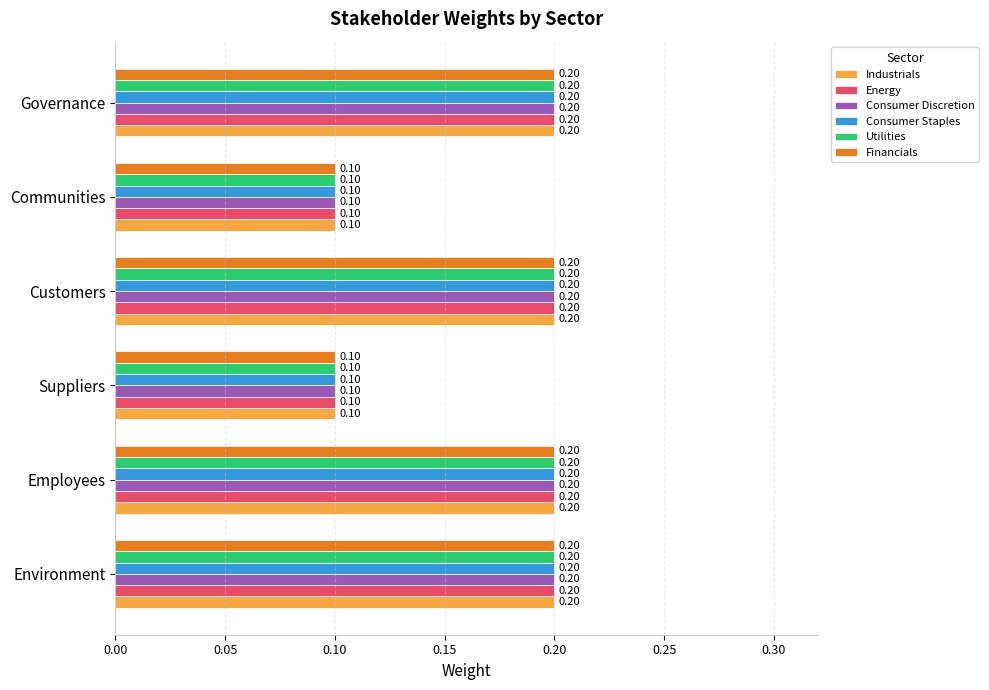

Is the value of Industrials at Suppliers greater than the value of Utilities at Employees?

No